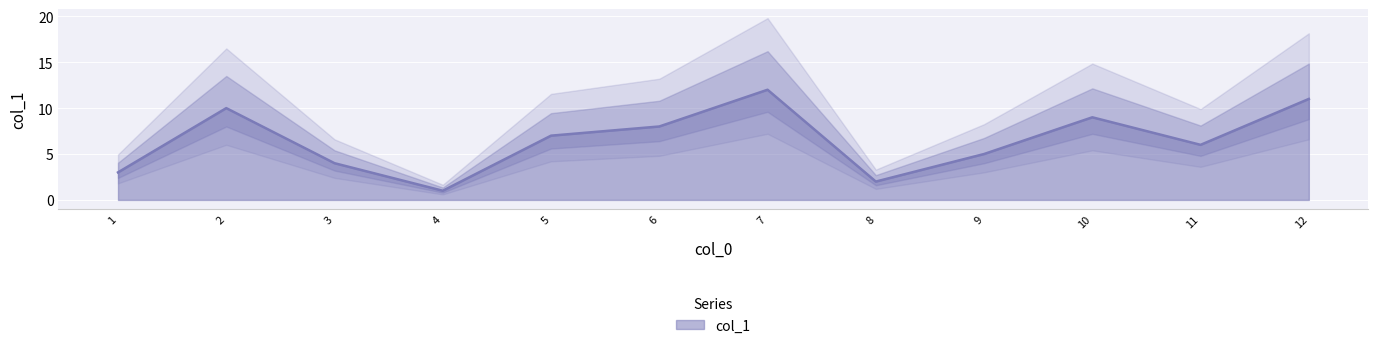

List the labels in order of col_1 value, largest first.

7, 12, 2, 10, 6, 5, 11, 9, 3, 1, 8, 4